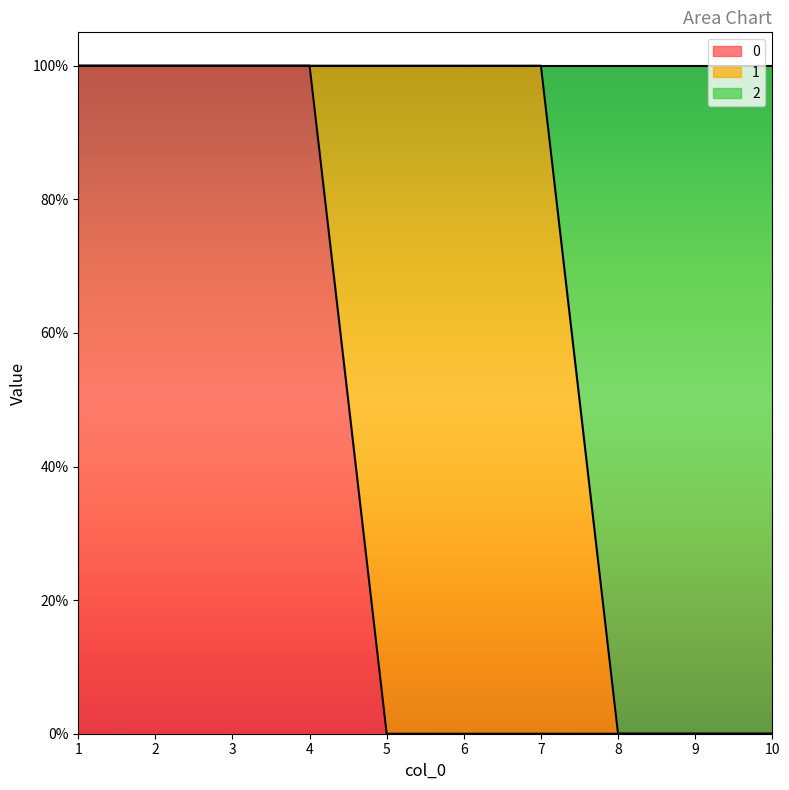

Is it true that 0 equals 2 at 2?

False